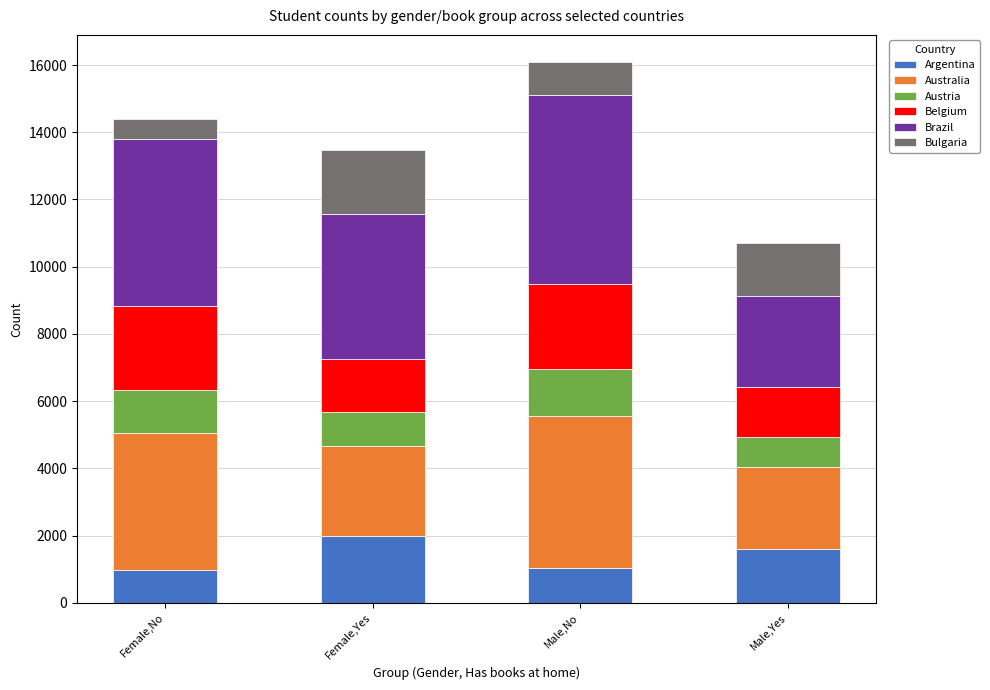

Is it true that Argentina equals 1610 at Male,Yes?

True